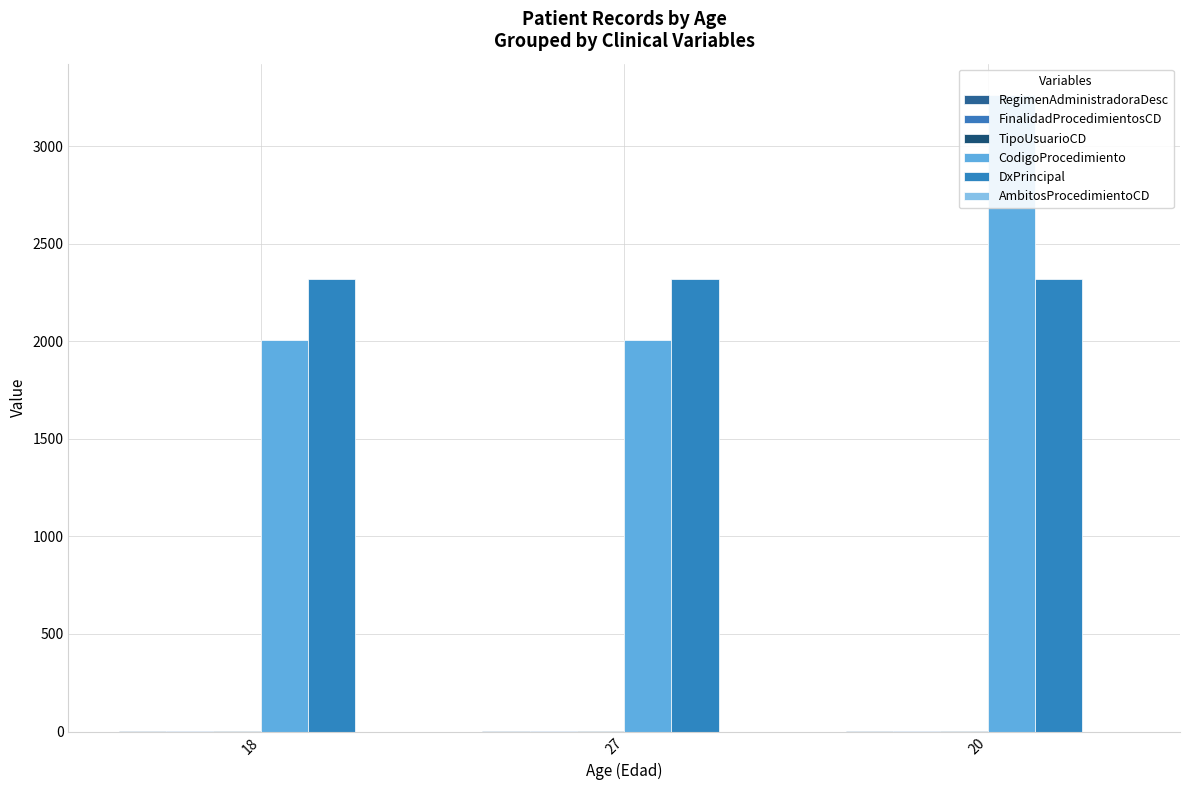

At 27, list the series in order from smallest to largest.

AmbitosProcedimientoCD, FinalidadProcedimientosCD, TipoUsuarioCD, RegimenAdministradoraDesc, CodigoProcedimiento, DxPrincipal